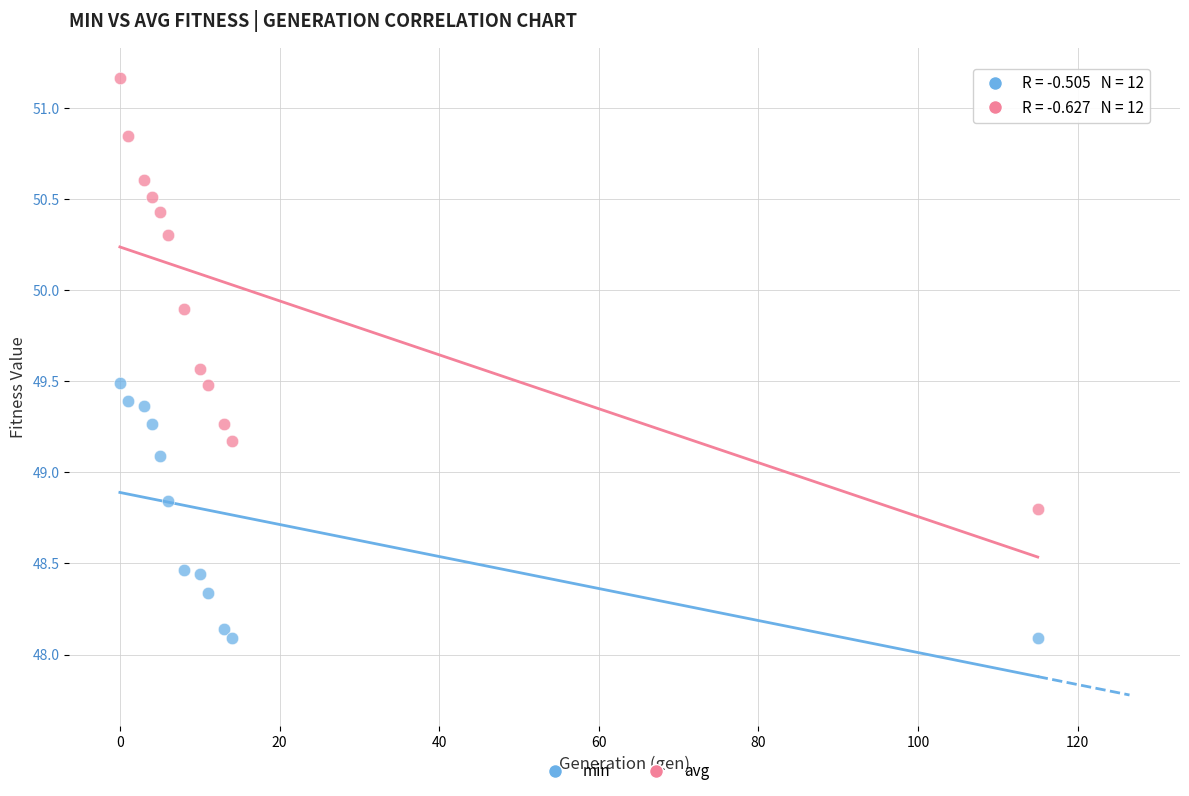

Which series has the widest spread of Y values?

avg